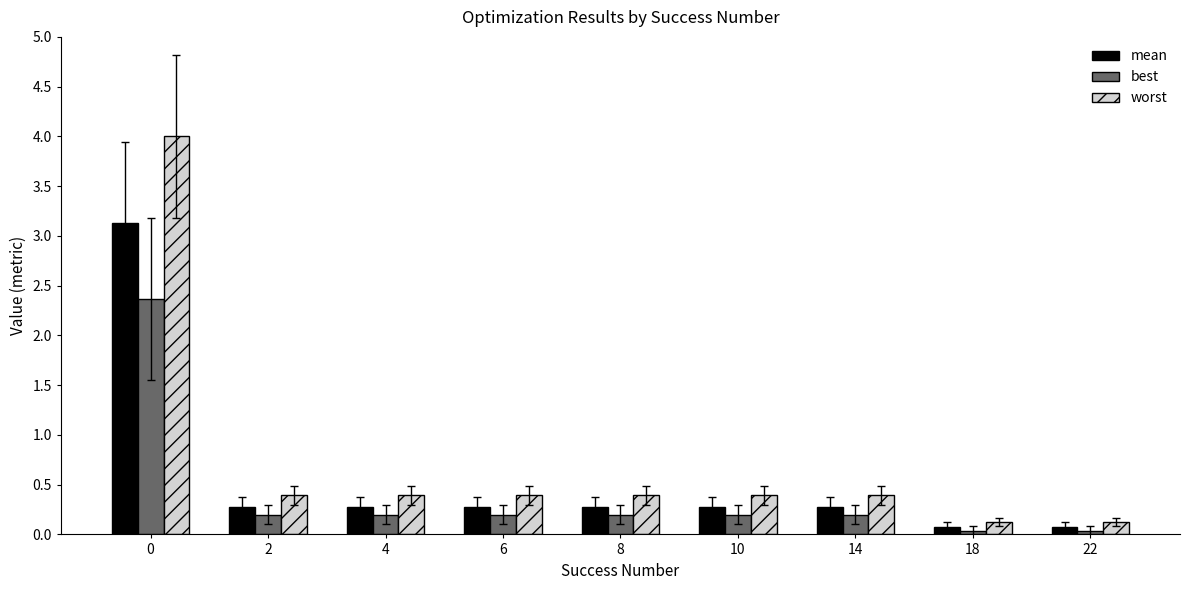

What is the approximate value of mean at 2?

0.3